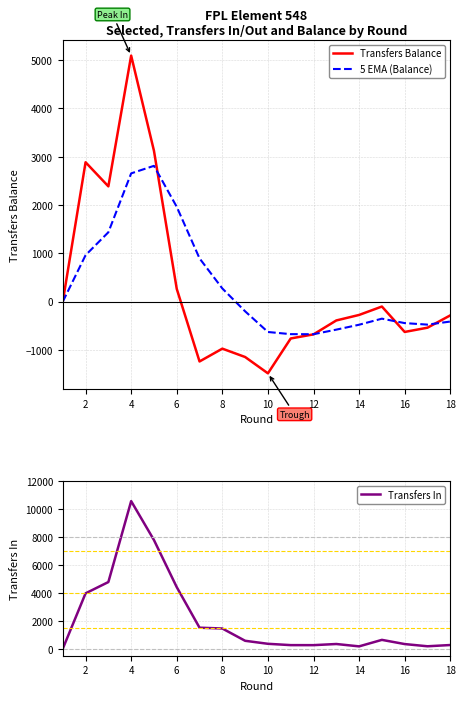

How many values in 5 EMA (Balance) are below zero?

10